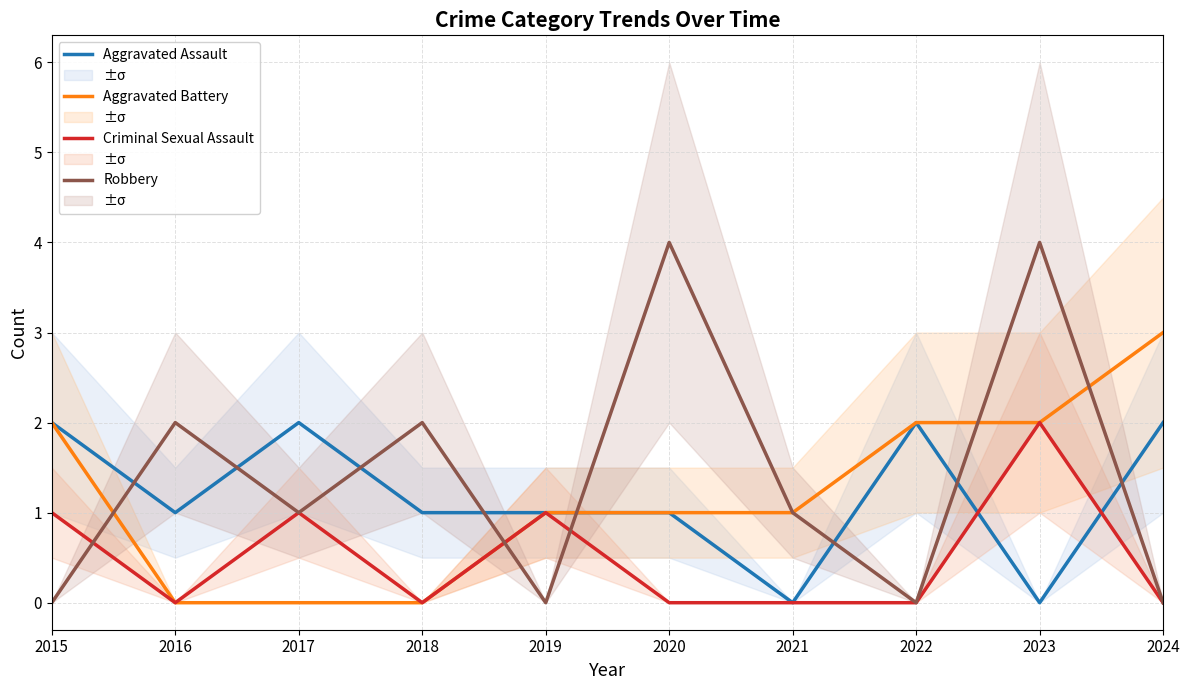

True or false: Aggravated Assault and Robbery intersect in this chart.

True